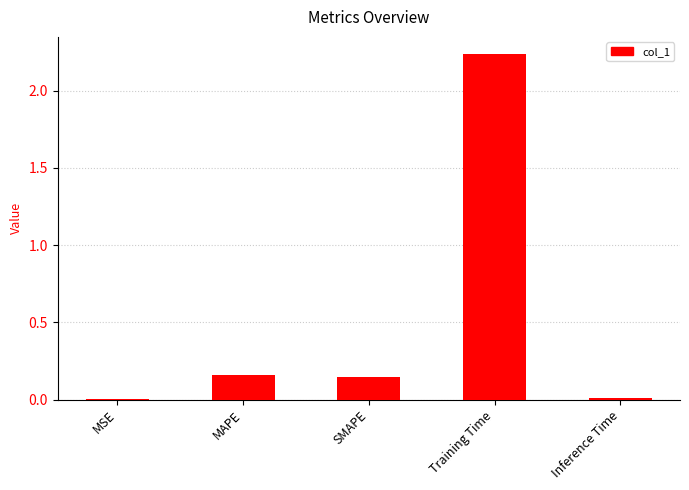

What is the change in value from SMAPE to Training Time?

+2.1